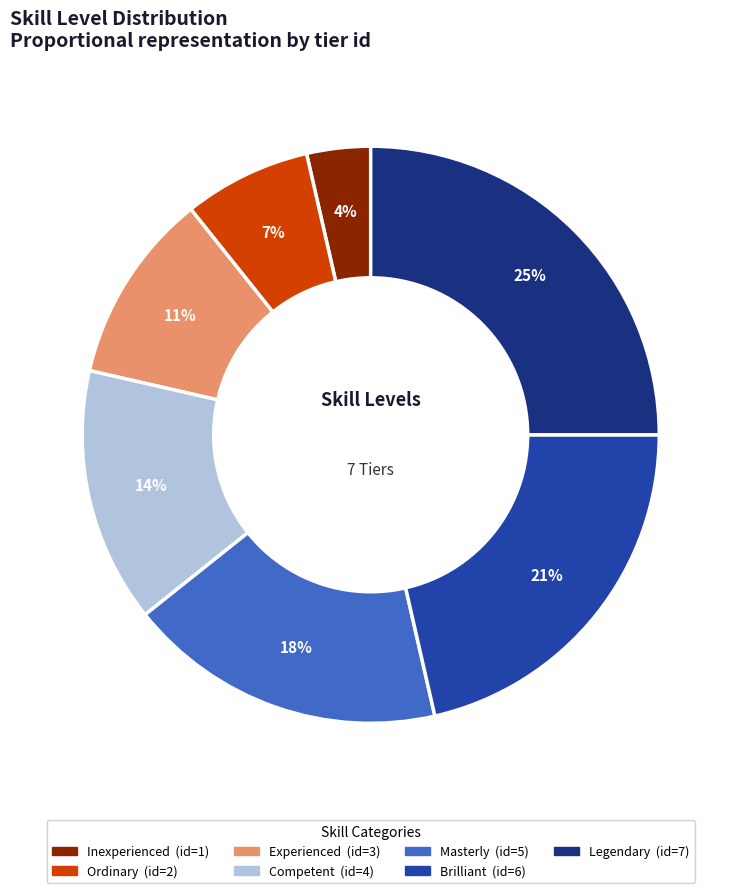

To the nearest percent, what is the average slice percentage?

14%